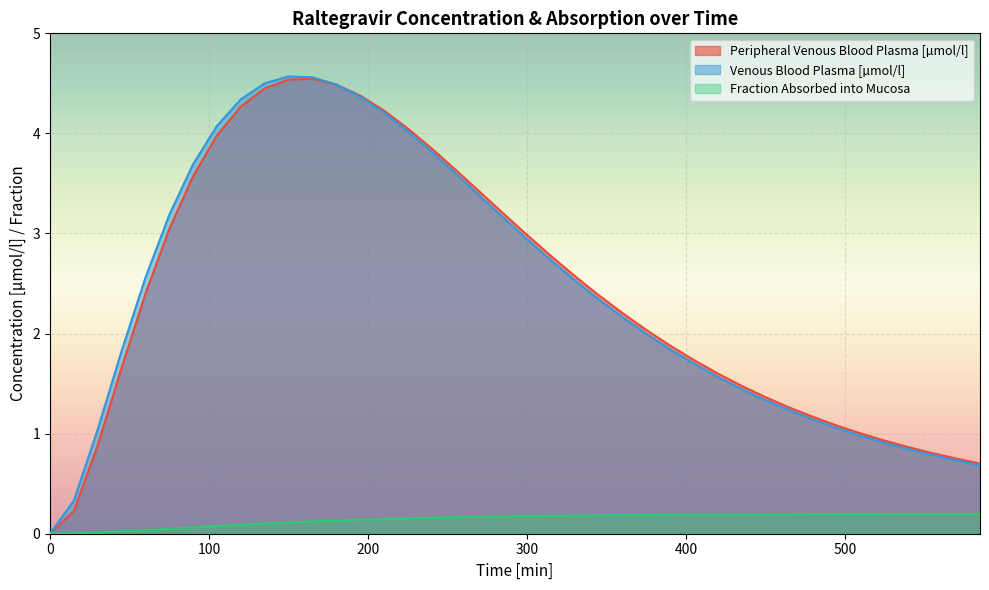

Does the chart display data point markers on the line(s)?

No